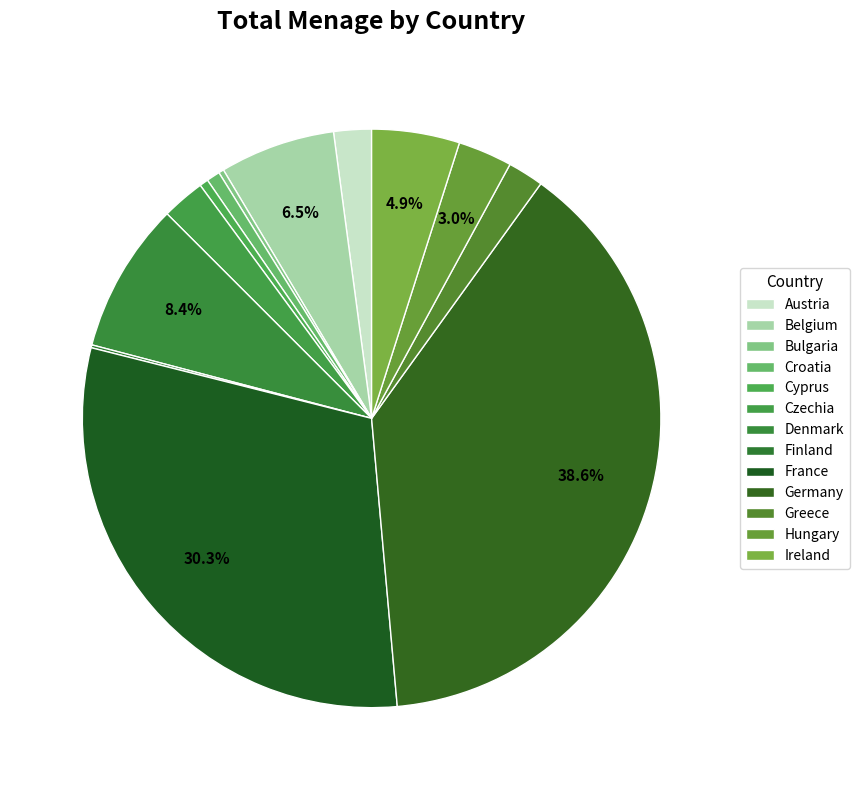

Rank the categories by value from lowest to highest.

Finland, Bulgaria, Cyprus, Croatia, Greece, Austria, Czechia, Hungary, Ireland, Belgium, Denmark, France, Germany